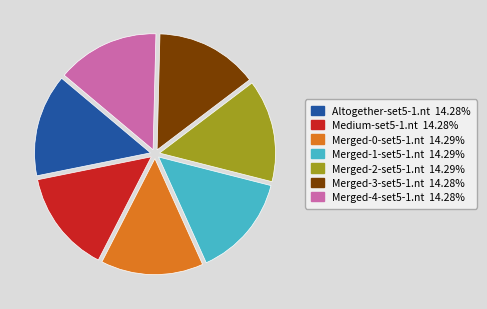

What is the ratio of the value at Merged-0-set5-1.nt to the value at Altogether-set5-1.nt?

1.0